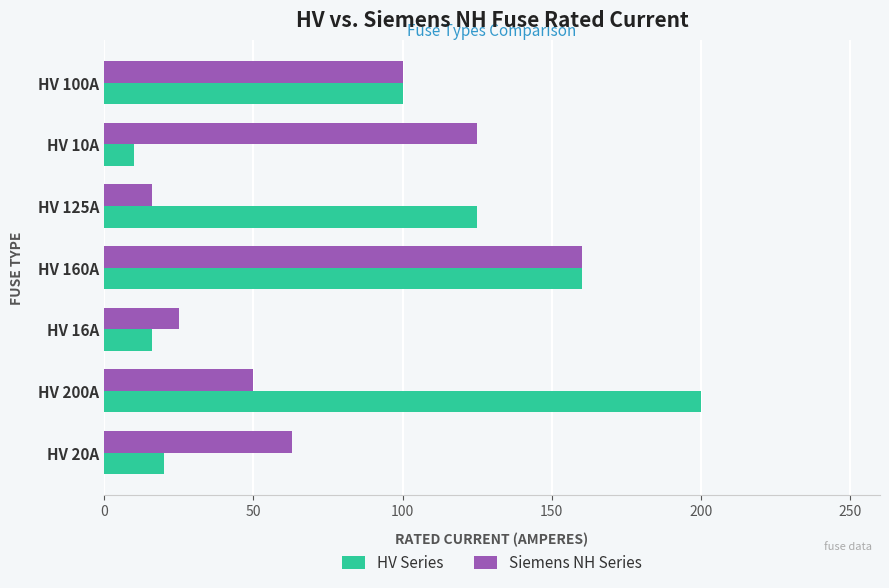

Where is HV Series nearest to the value 105?

HV 100A